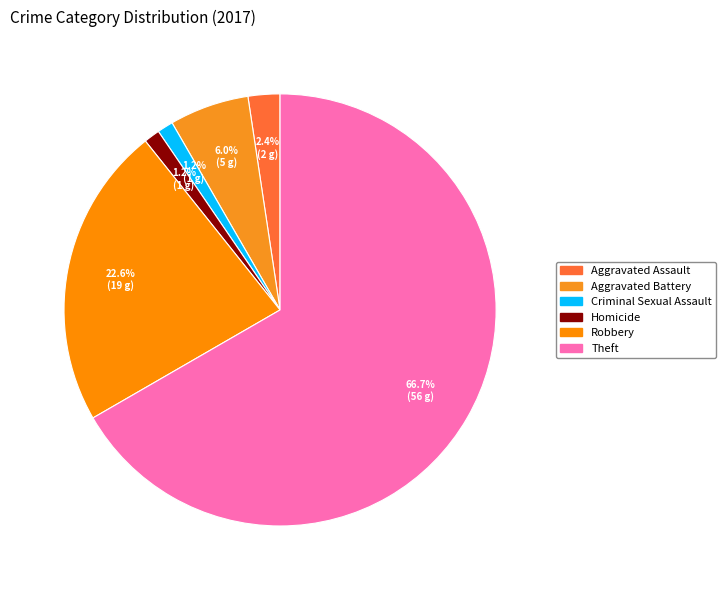

Does Theft account for over 50% of the chart?

Yes